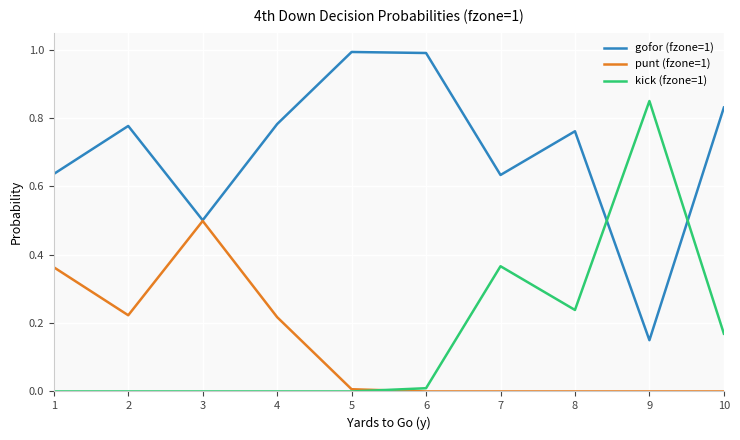

Between 2 and 7, which series saw the biggest shift?

kick (fzone=1)